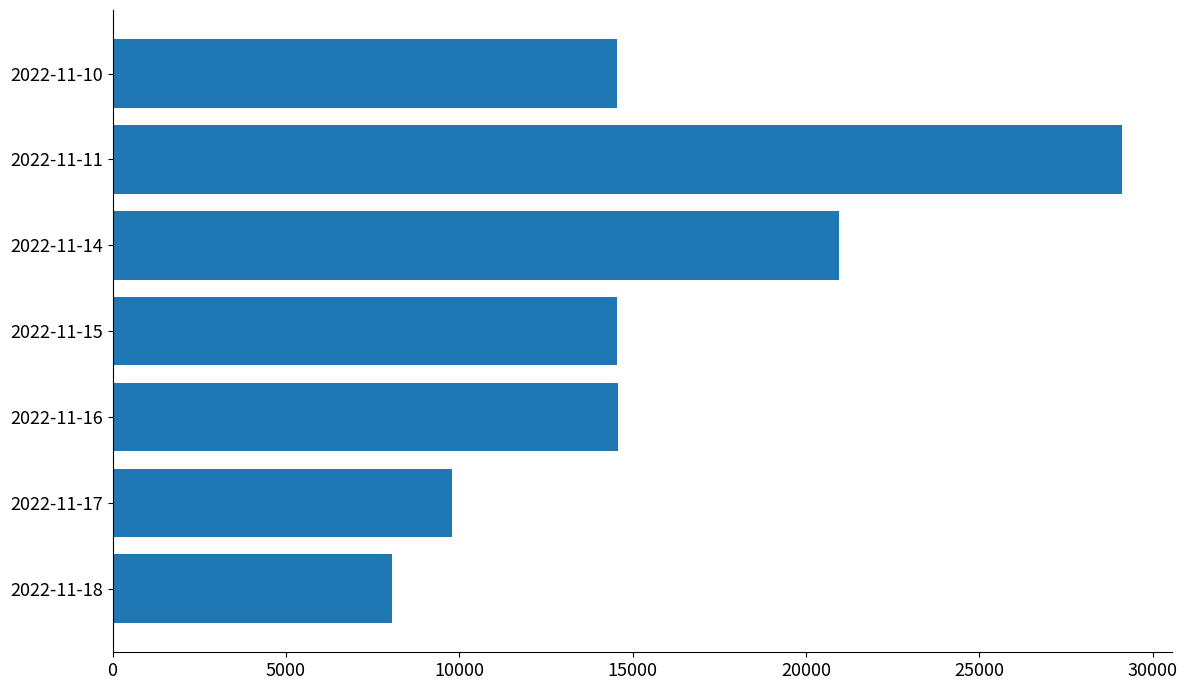

Is it true that the value at 2022-11-17 is 9795?

True